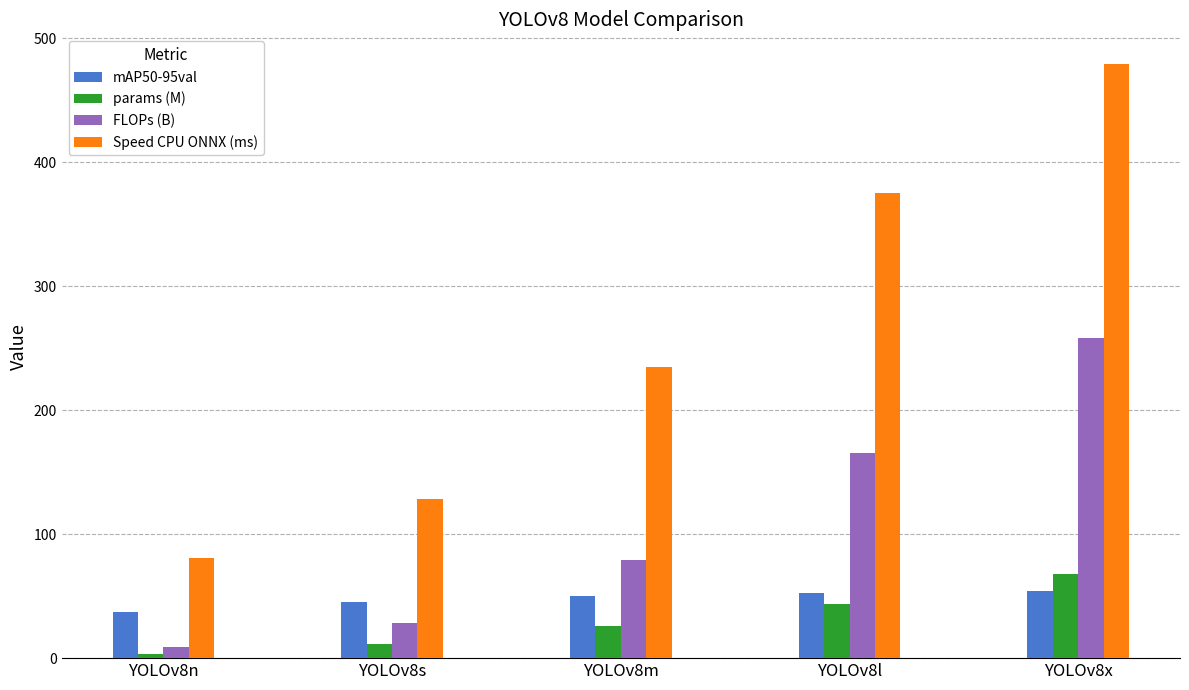

At which label does params (M) first exceed 25?

YOLOv8m